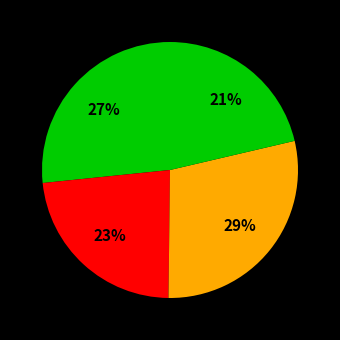

How many slices are in this pie chart?

4